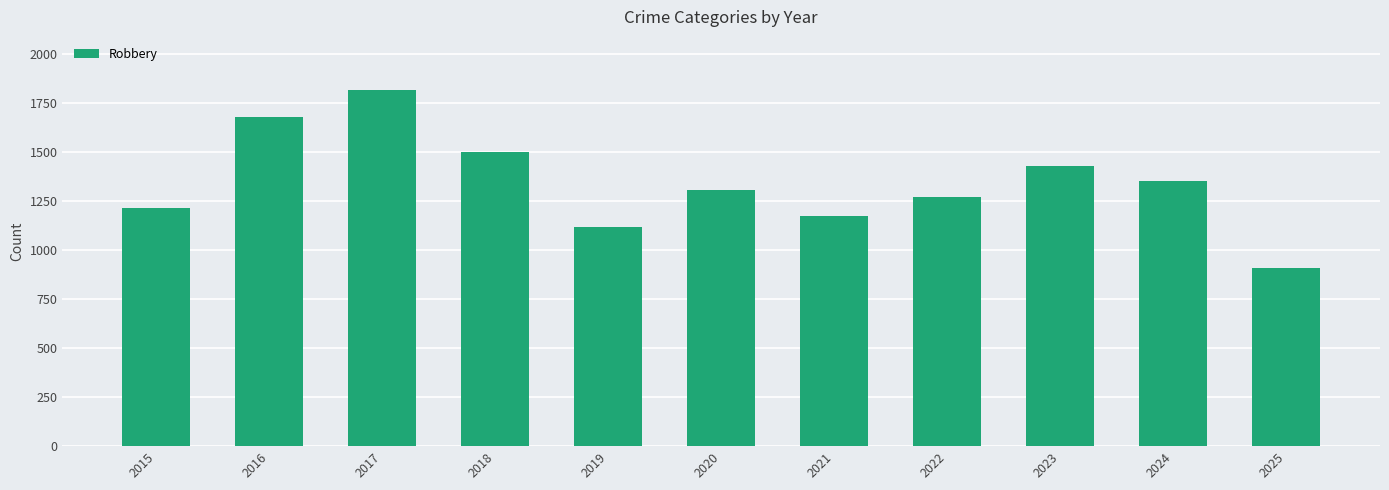

What is the value of the 1st bar from the left?

1217